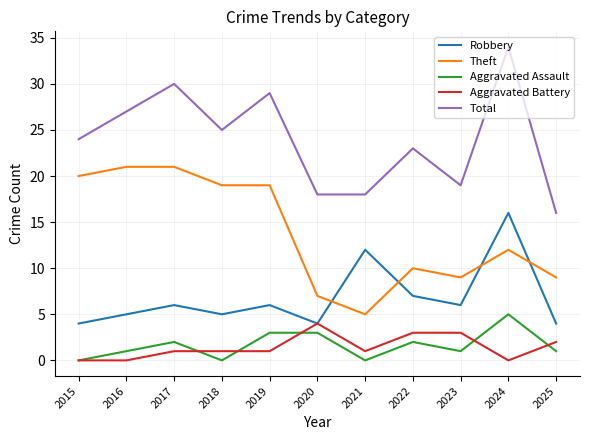

True or false: Theft has more than 0 interior local peaks.

True